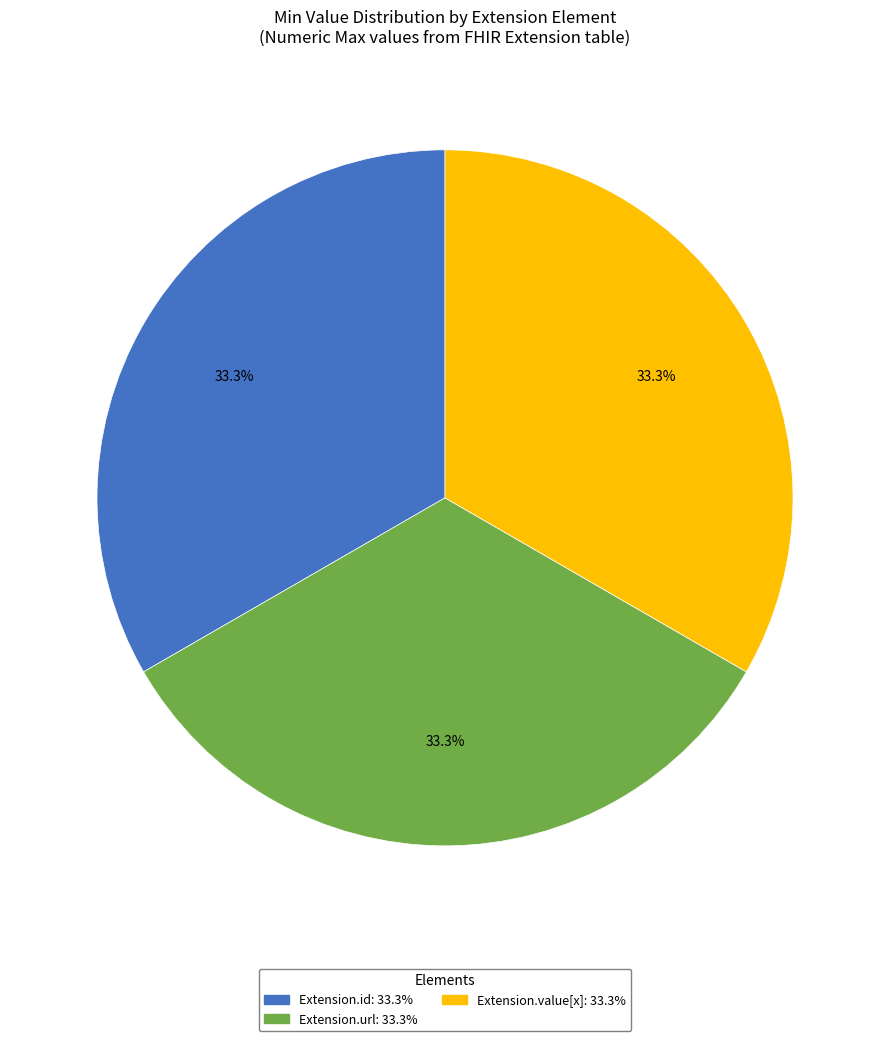

Is there any slice that represents more than half of the pie?

No